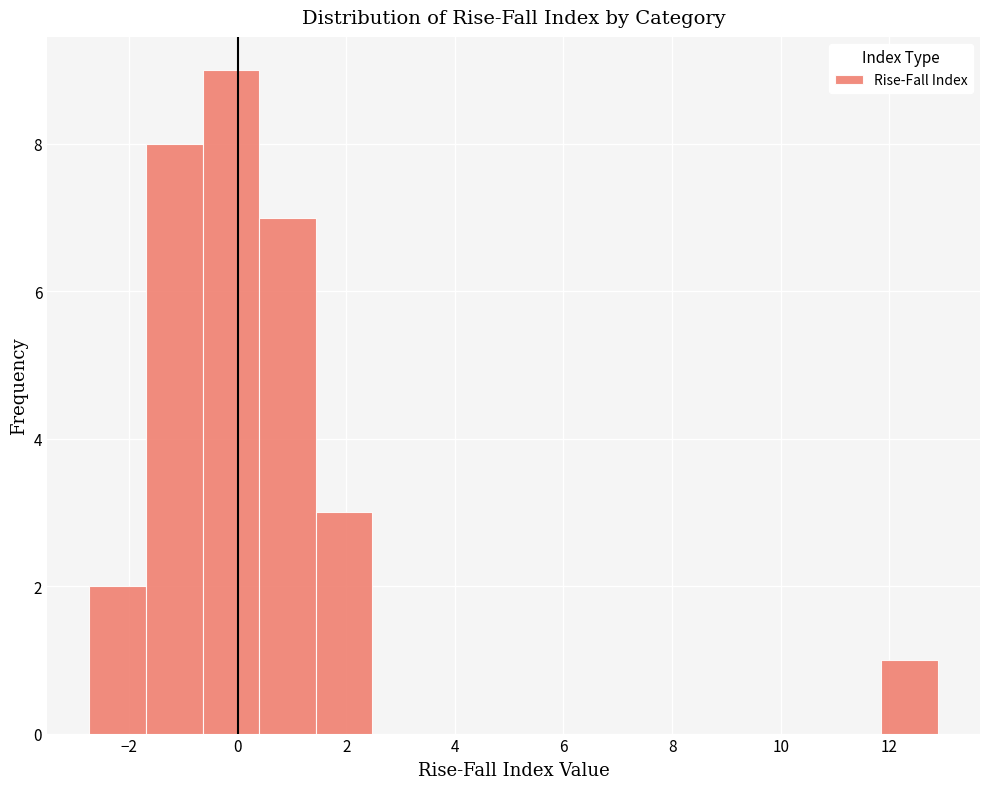

Reading left to right, transcribe this chart: for each bar, give the range it covers on the x-axis and its height. Neither the bar edges nor the heights are printed on the chart, so give them approximately, as read against the axes.

-2.8 to -1.6: 2
-1.6 to -0.6: 8
-0.6 to 0.4: 9
0.4 to 1.4: 7
1.4 to 2.4: 3
2.4 to 3.6: 0
3.6 to 4.6: 0
4.6 to 5.6: 0
5.6 to 6.6: 0
6.6 to 7.6: 0
7.6 to 8.8: 0
8.8 to 9.8: 0
9.8 to 10.8: 0
10.8 to 11.8: 0
11.8 to 12.8: 1